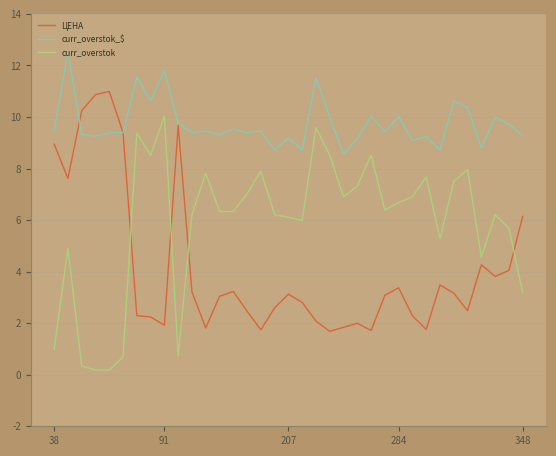

Count the number of data series in this chart.

3